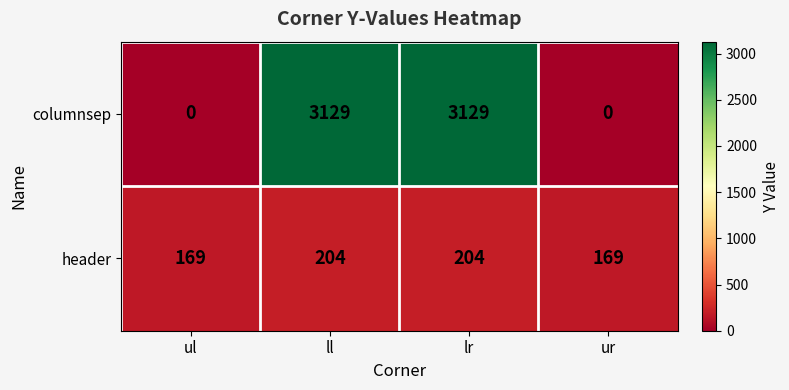

At how many categories does at least one series exceed 1440?

2